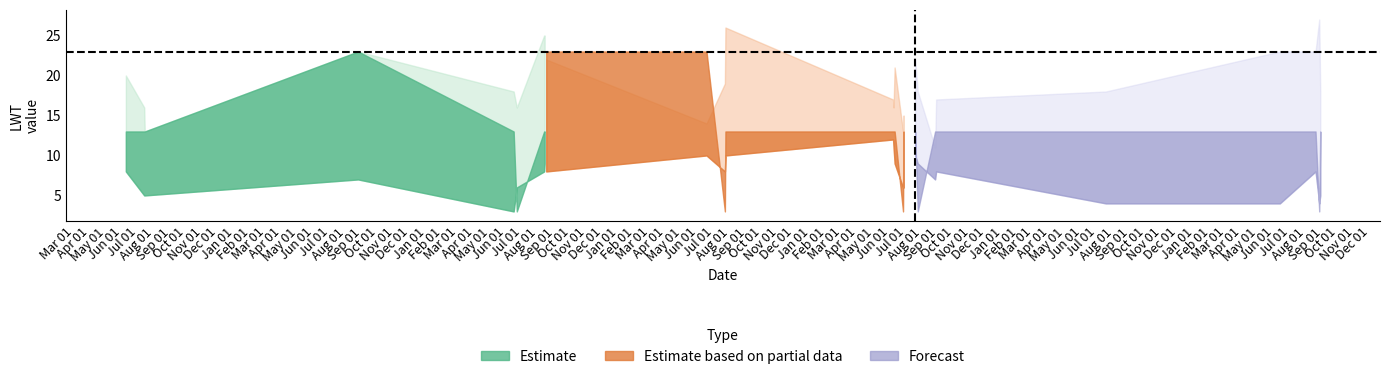

The Estimate series shows 3 at 25/08/2016. True or false?

True